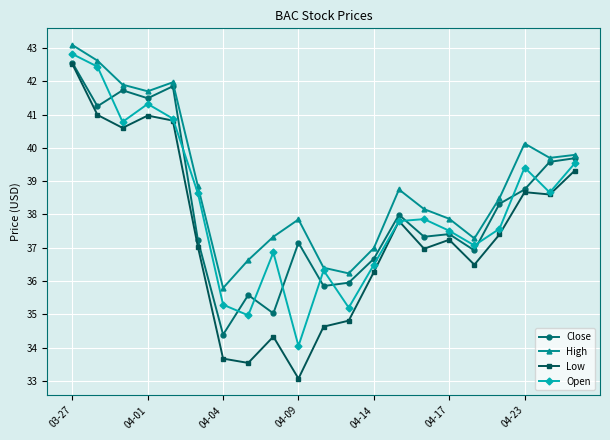

Which series has the widest spread of values?

Low